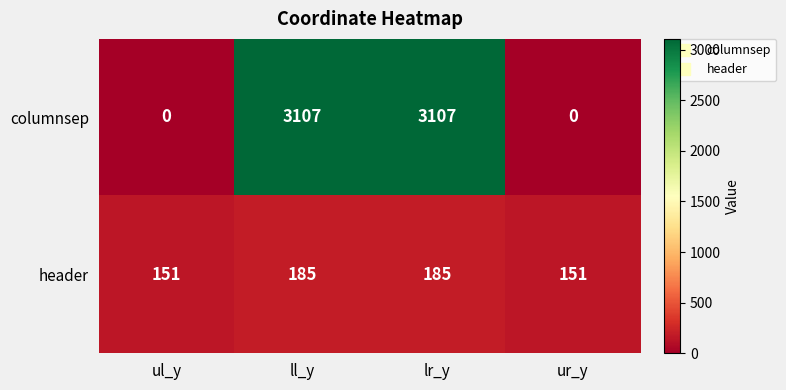

Which series has the widest spread of values?

columnsep